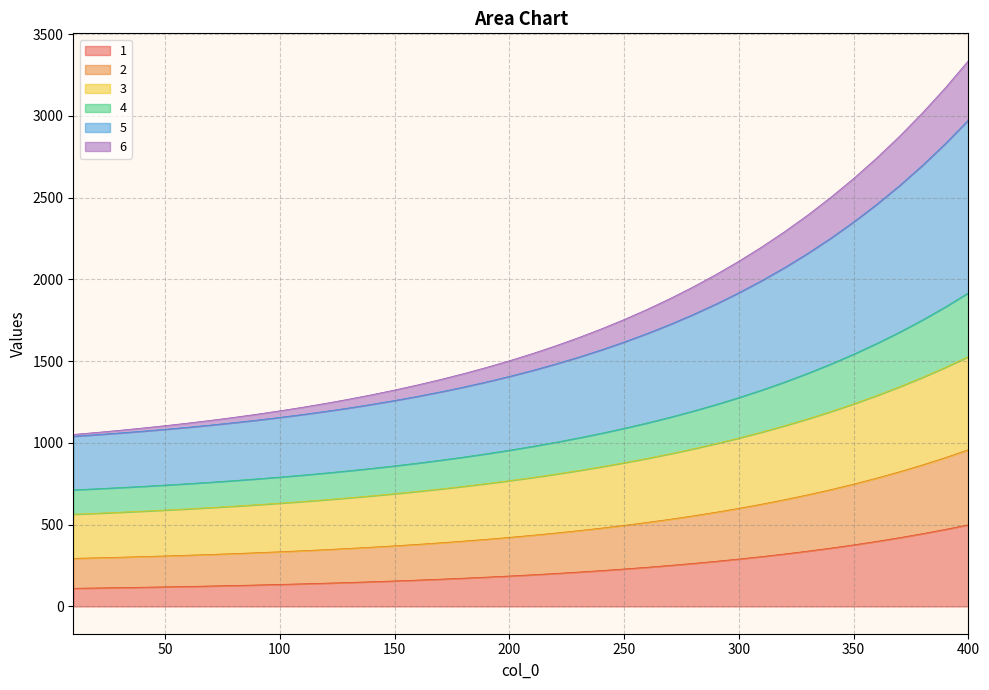

How many lines are shown in the chart?

6